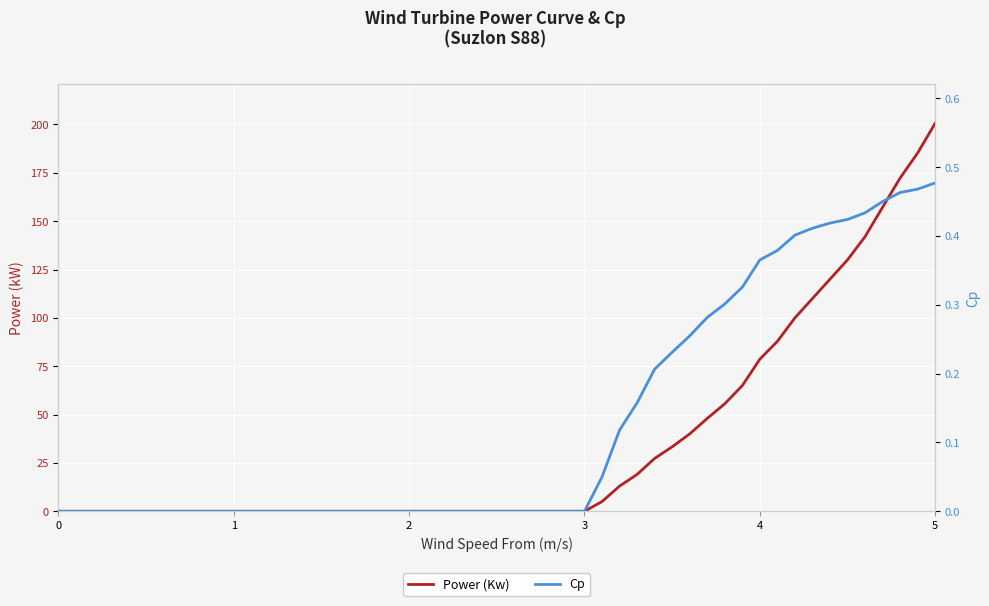

True or false: Power (Kw) has a value of 118.1 at 5.

False